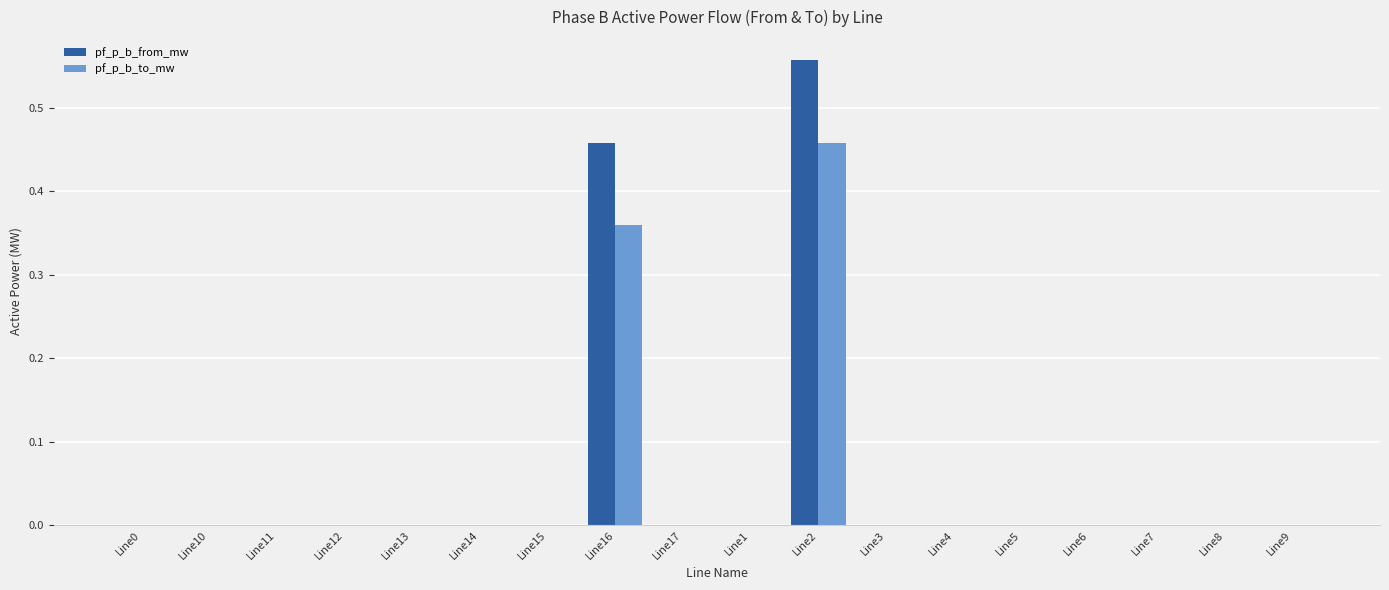

What is the sum of all pf_p_b_to_mw values?

0.8